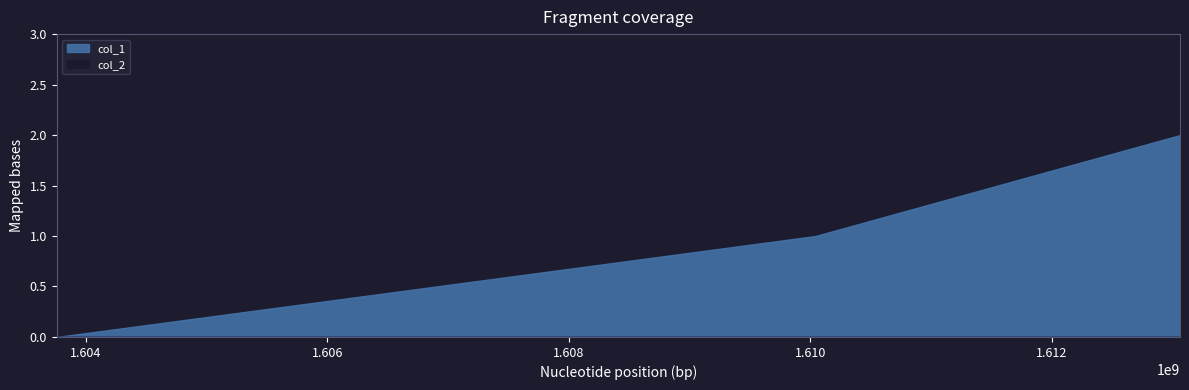

The value of col_1 at 1610042975 is 2. True or false?

False